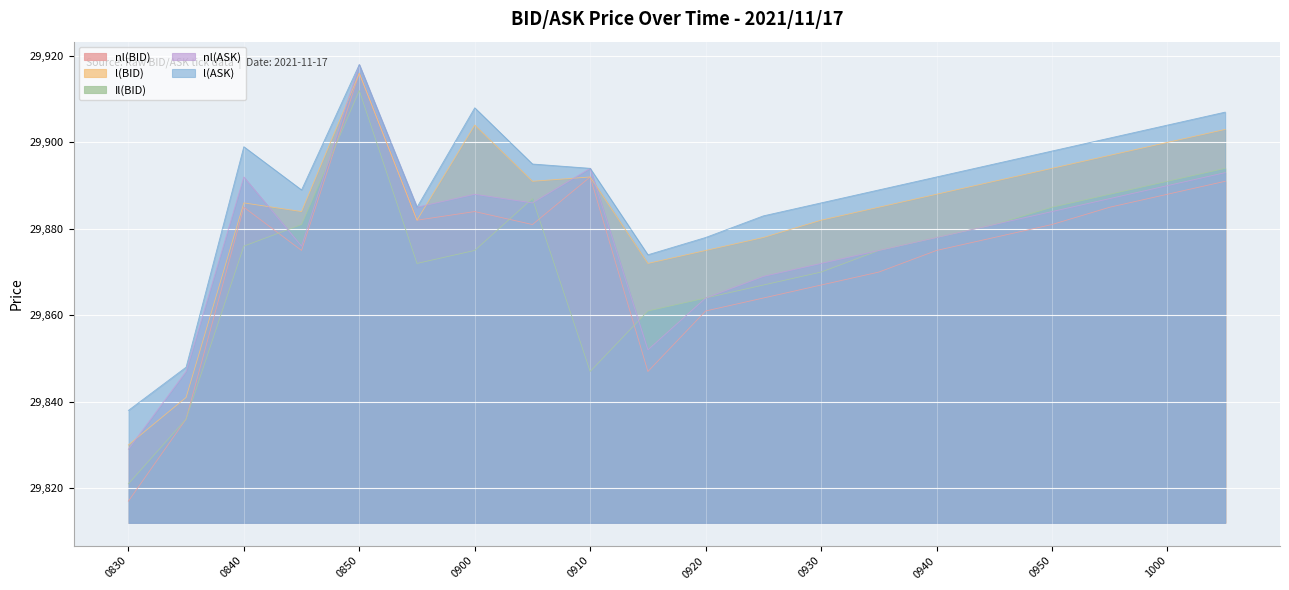

True or false: l(BID) and l(ASK) cross at least once.

False